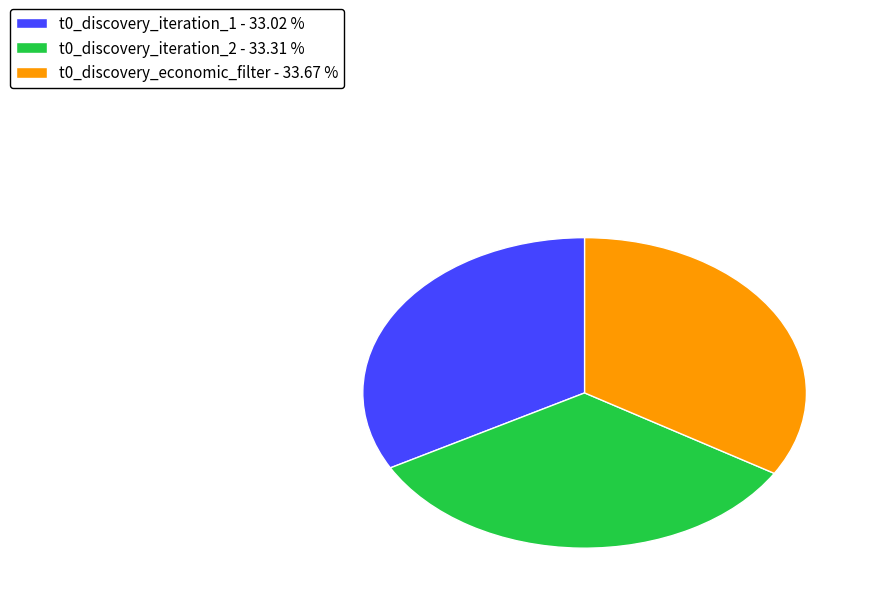

Combined, do t0_discovery_iteration_1 - 33.02 % and t0_discovery_iteration_2 - 33.31 % account for over 50%?

Yes